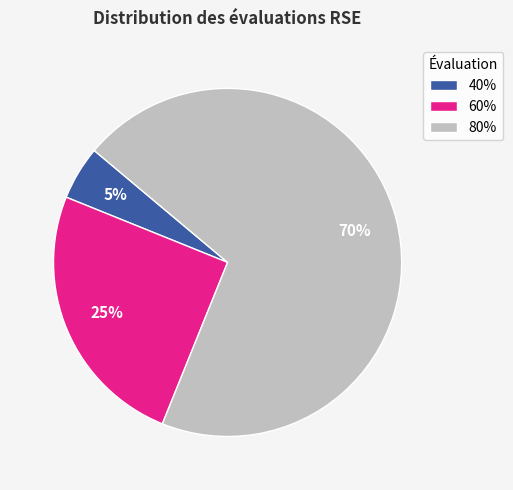

What percentage is the 80% slice, to the nearest percent?

70%